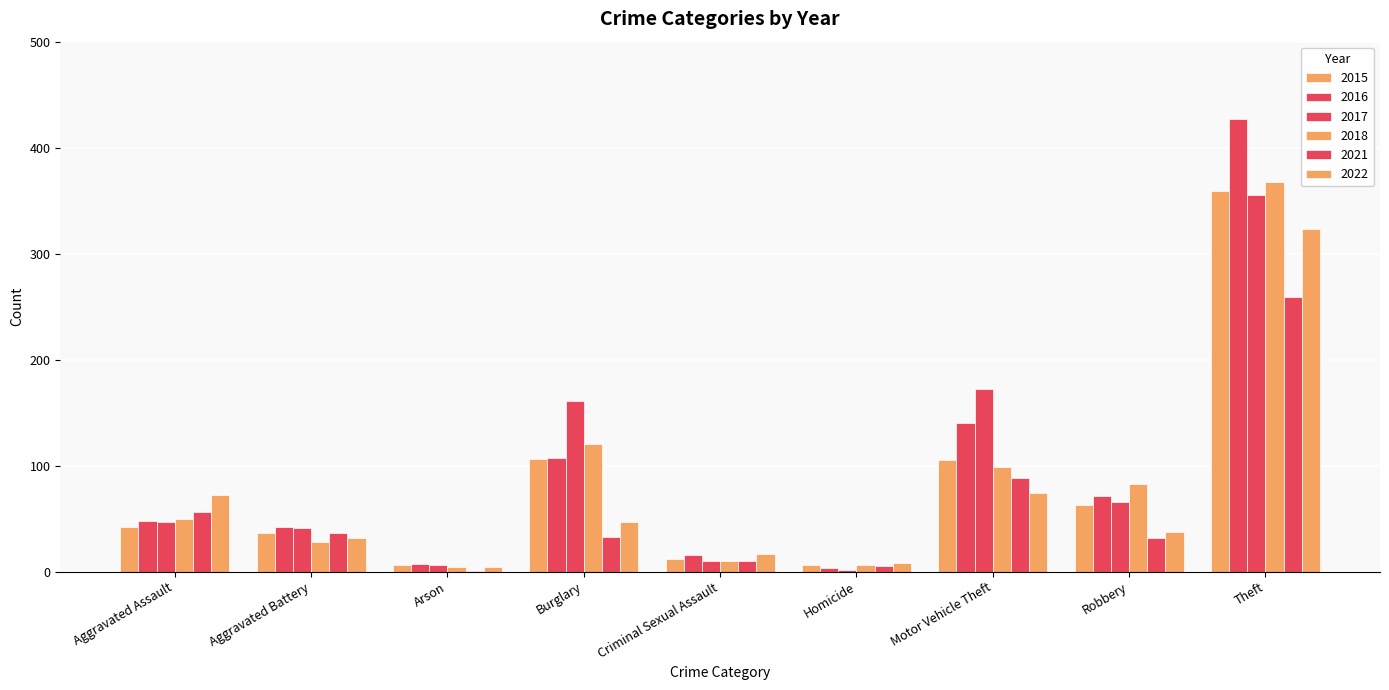

How many groups of bars are there?

9